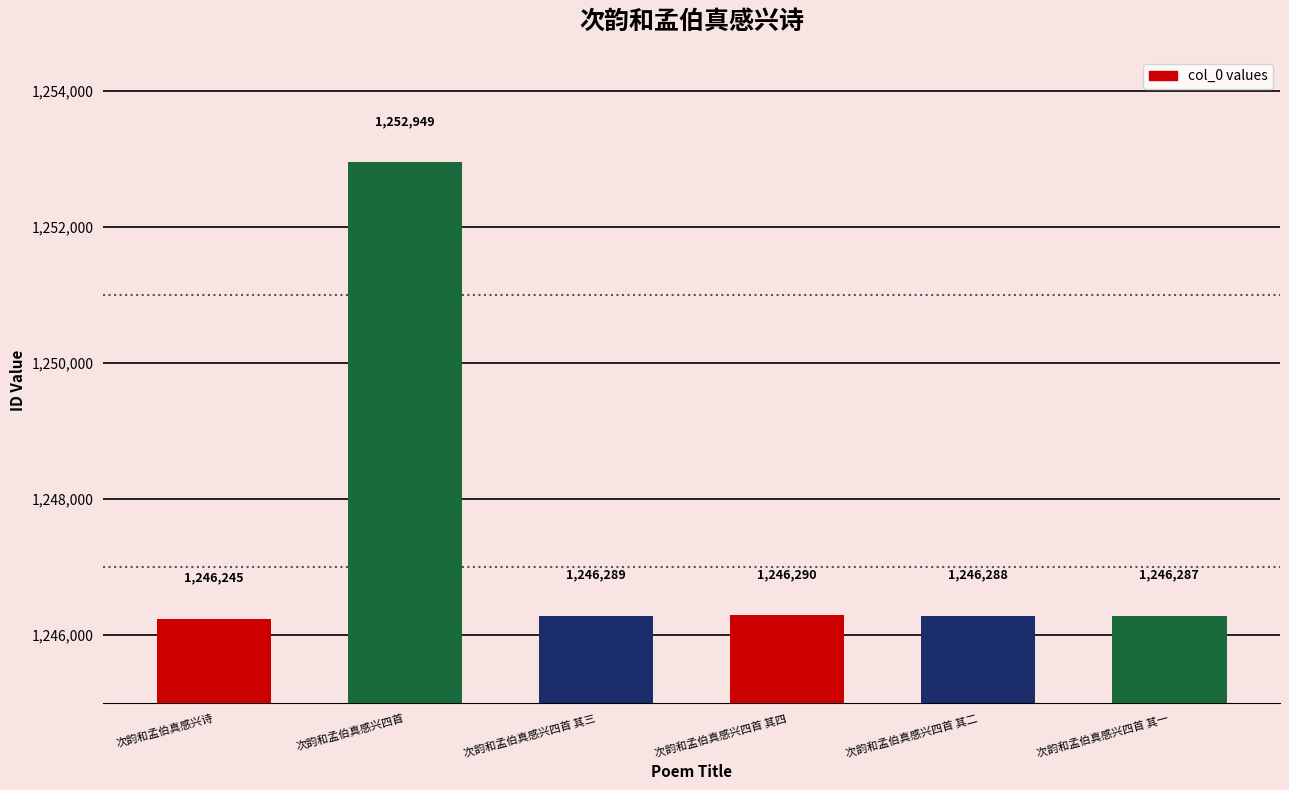

Is it true that the value at 次韵和孟伯真感兴四首 其四 is 2210035?

False